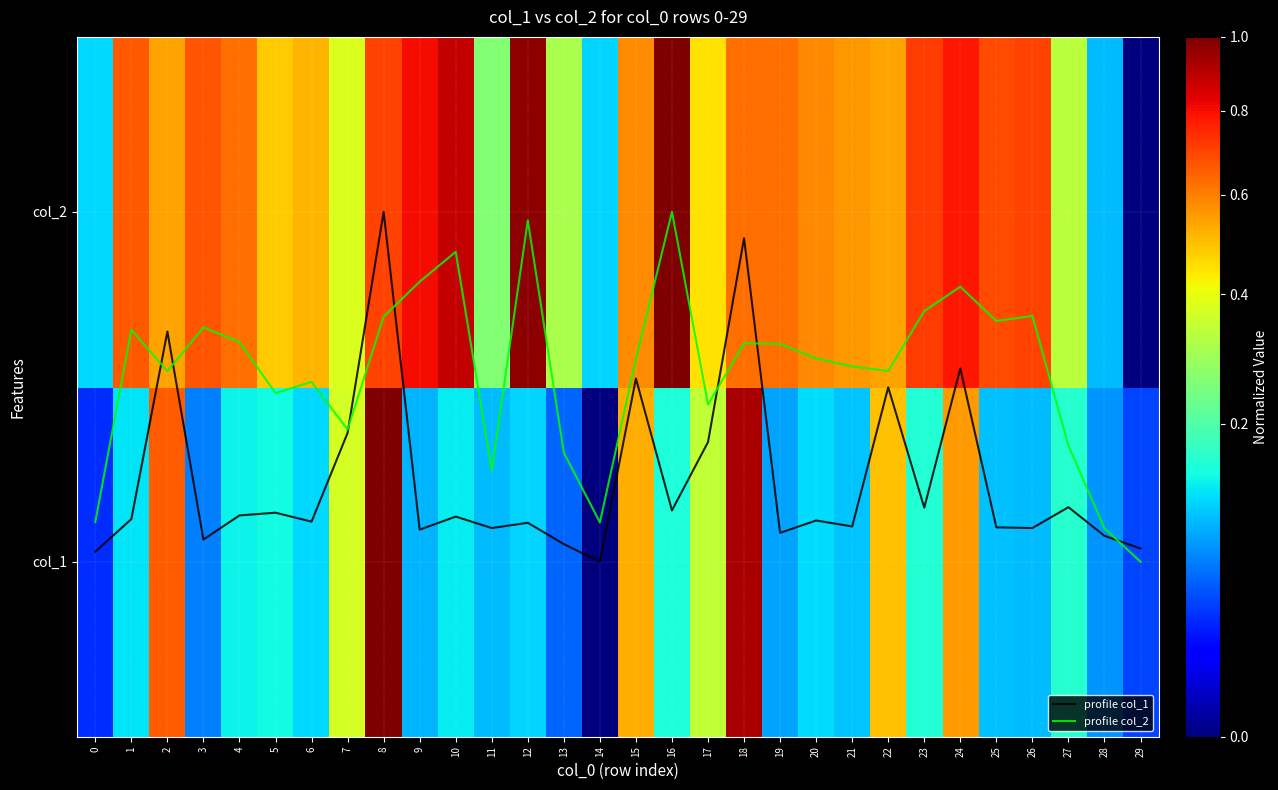

What is the total value across all series at 0?

0.3